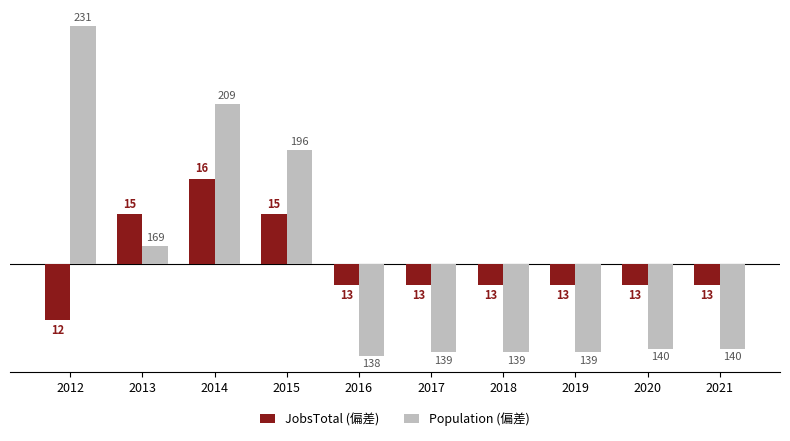

Reading right to left, list all the values displayed in this chart.

JobsTotal (偏差): -0.6	-0.6	-0.6	-0.6	-0.6	-0.6	1.4	2.4	1.4	-1.6
Population (偏差): -2.4	-2.4	-2.5	-2.5	-2.5	-2.6	3.2	4.5	0.5	6.7